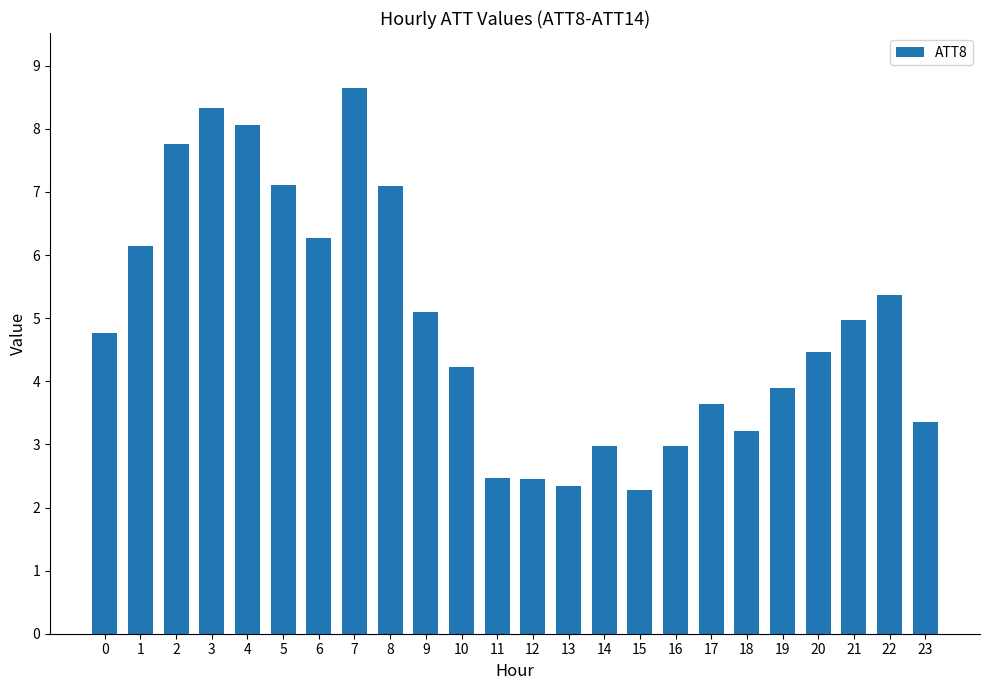

Which has a higher value, 17 or 3?

3